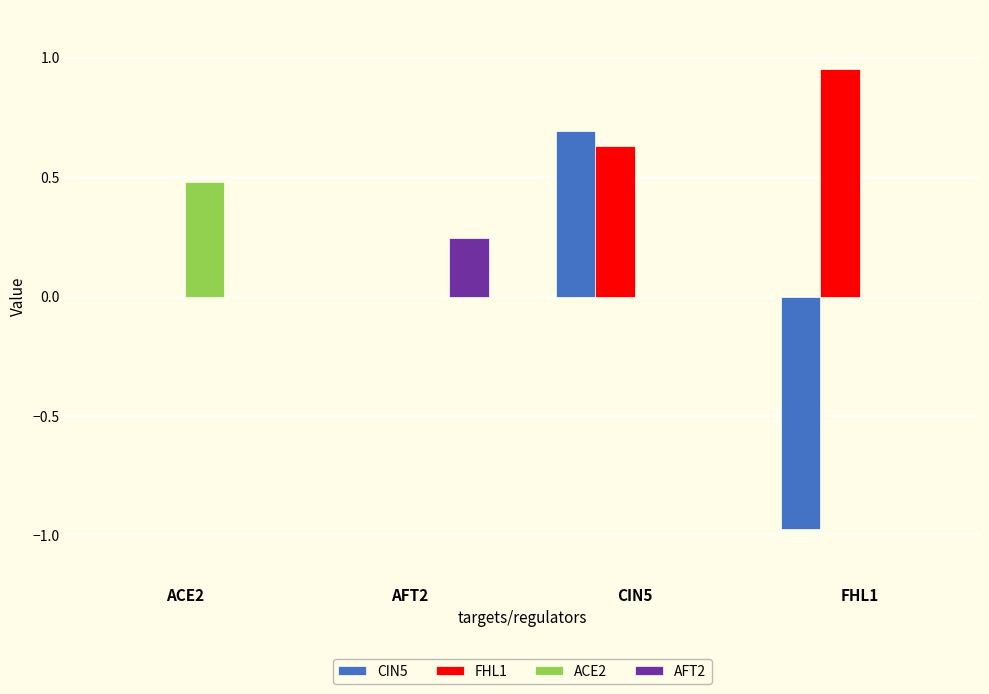

How many distinct data groups are displayed?

4